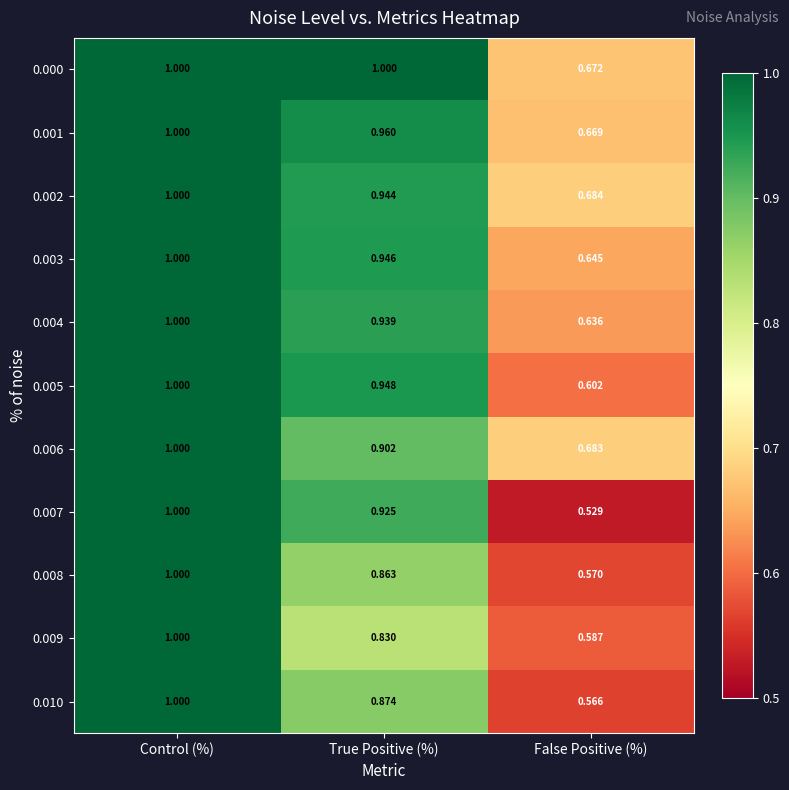

At which label does 0.004 reach its minimum?

False Positive (%)